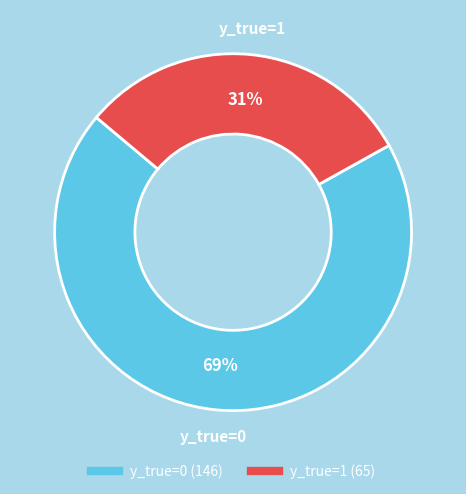

Count the number of slices in the pie.

2